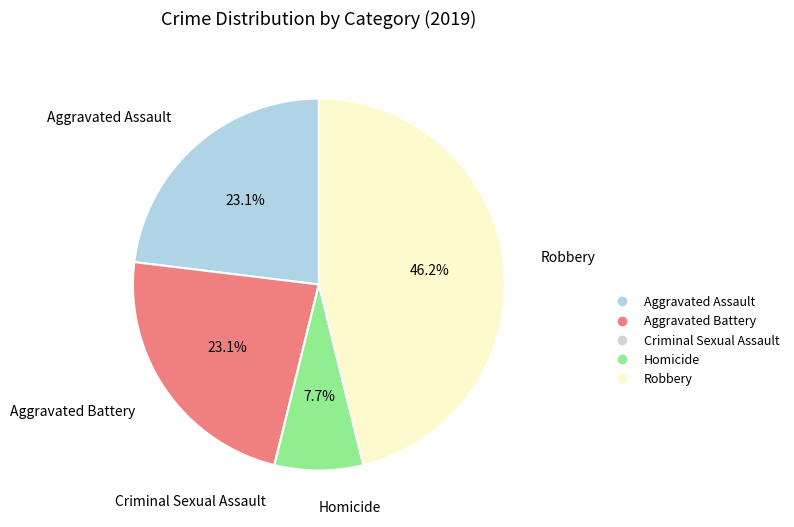

Is it true that Homicide is 1% of the pie?

False